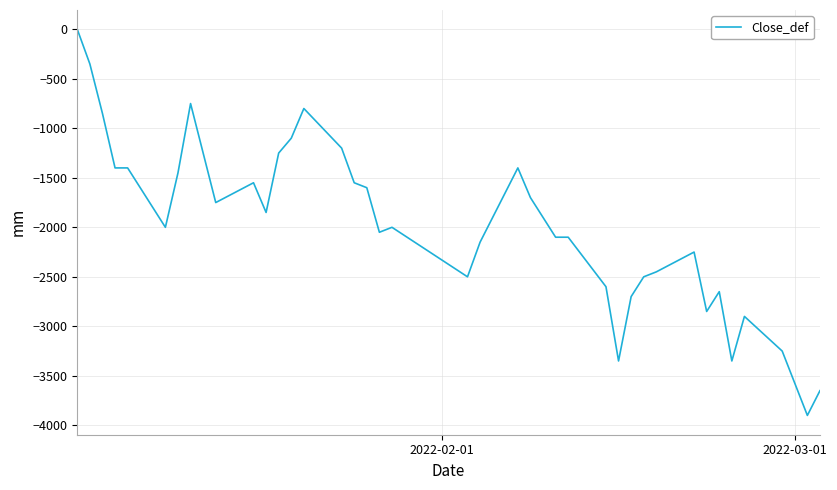

What is the difference between the maximum and minimum values?

3900